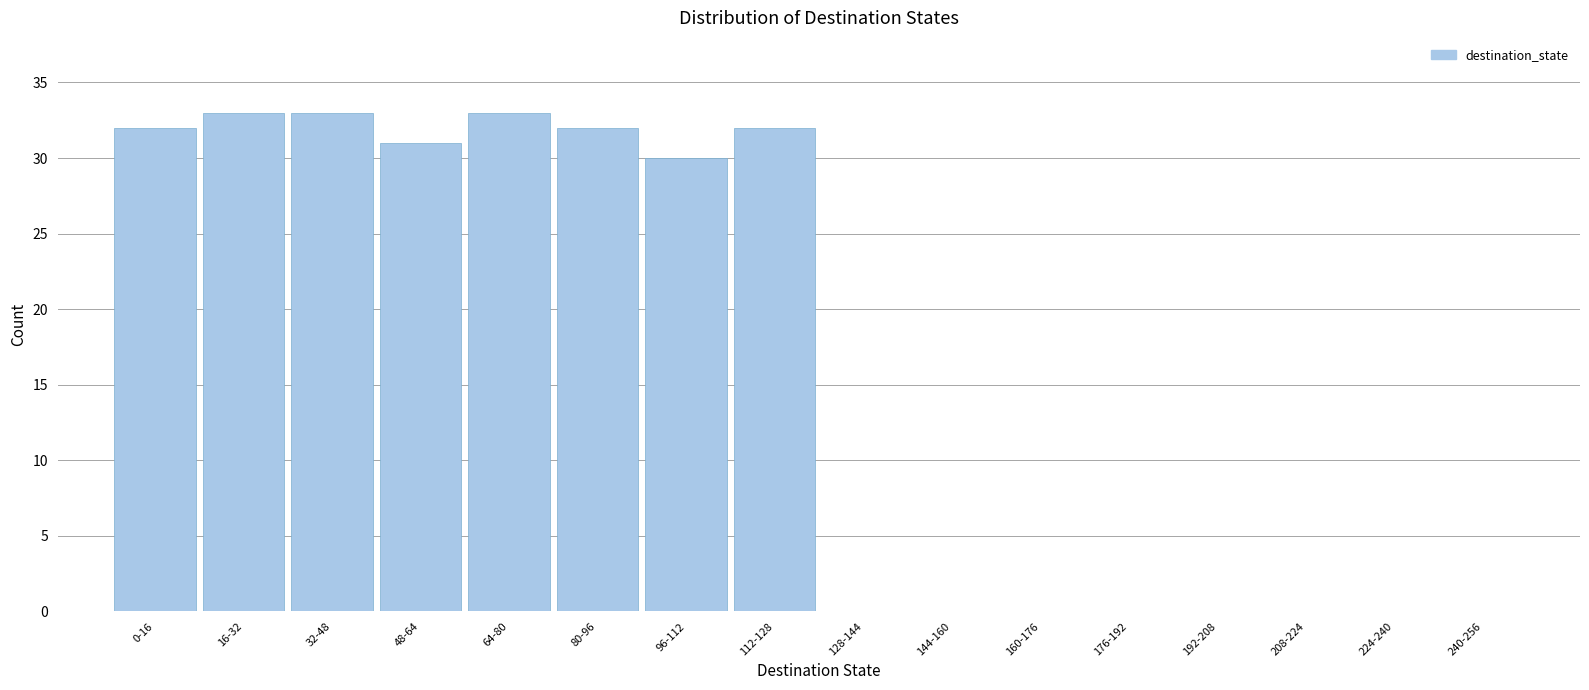

Reading left to right, what are all the values shown in this chart?

0-16=32	16-32=33	32-48=33	48-64=31	64-80=33	80-96=32	96-112=30	112-128=32	128-144=0	144-160=0	160-176=0	176-192=0	192-208=0	208-224=0	224-240=0	240-256=0